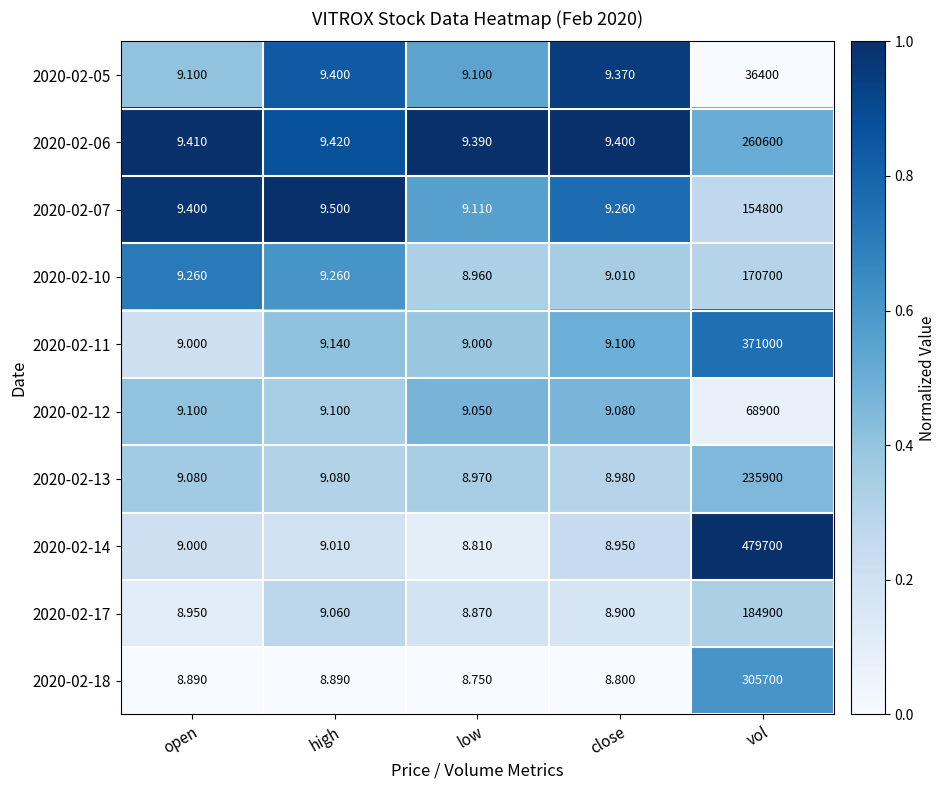

At which category does the chart reach its peak across all series?

vol